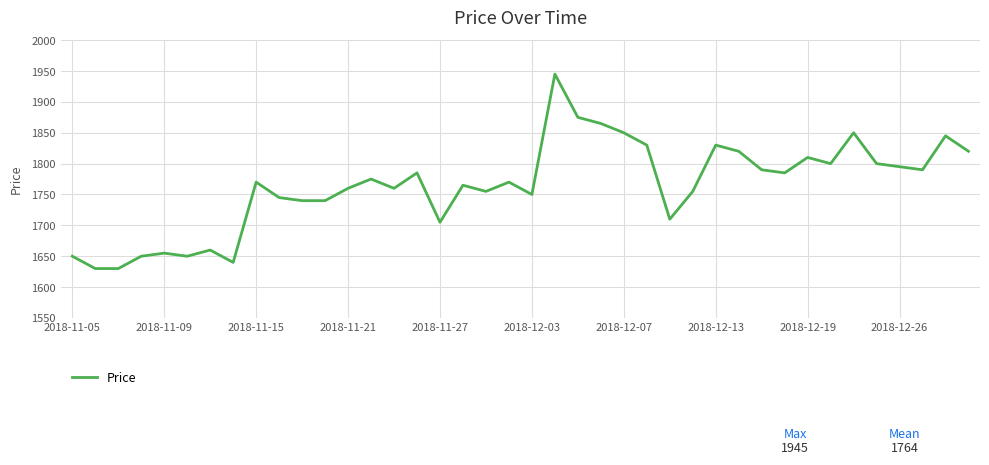

What is the minimum value shown in the chart?

1630